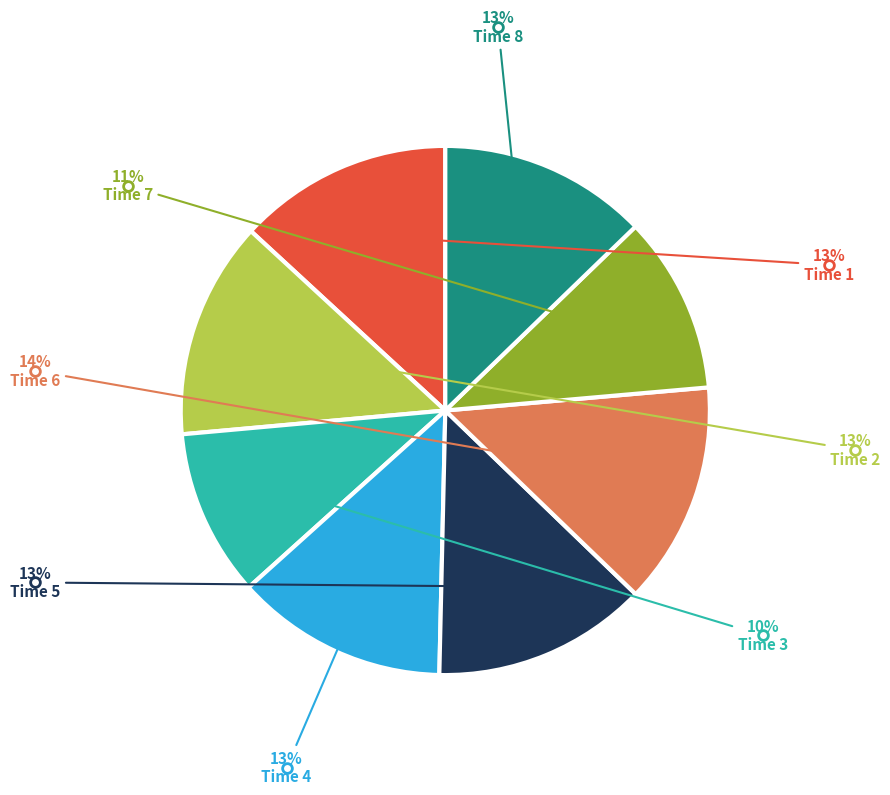

Does any single category account for the majority?

No